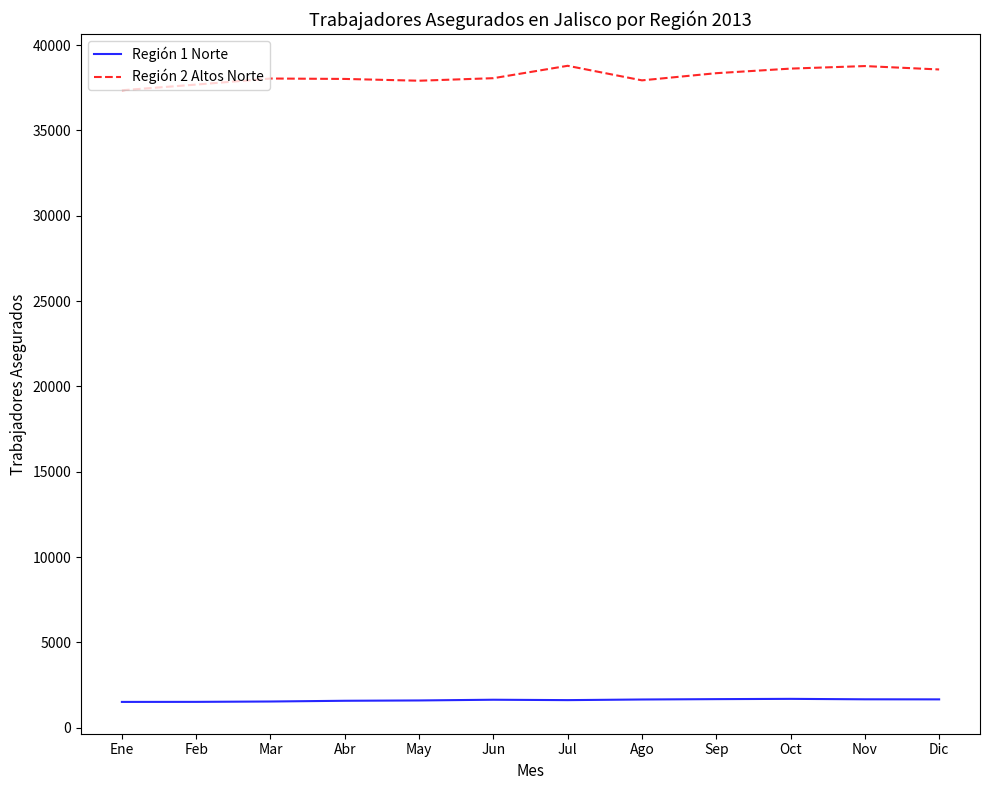

What is the approximate value of Región 2 Altos Norte at Jun, to the nearest 100?

38100